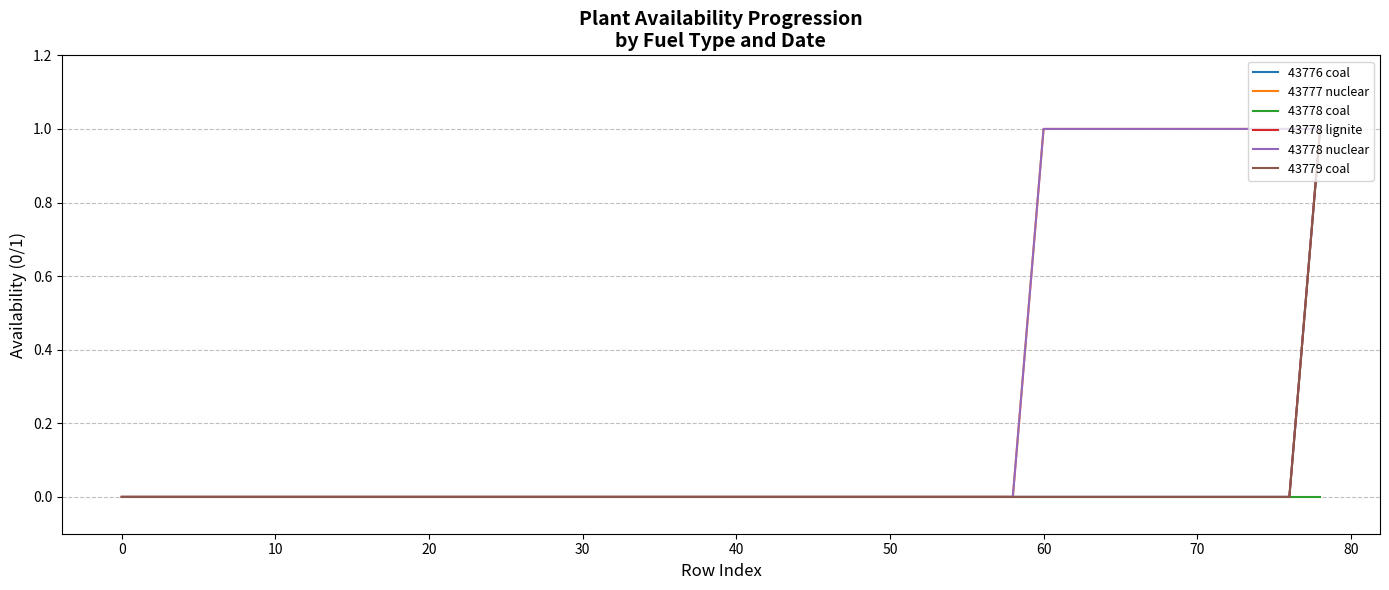

Reading left to right, transcribe all the data shown in this chart.

43776 coal: 0	0	0	0	0	0	0	0	0	0	0	0	0	0	0	0	0	0	0	0	0	0	0	0	0	0	0	0	0	0	0	0	0	0	0	0	0	0	0	1
43777 nuclear: 0	0	0	0	0	0	0	0	0	0	0	0	0	0	0	0	0	0	0	0	0	0	0	0	0	0	0	0	0	0	1	1	1	1	1	1	1	1	1	1
43778 coal: 0	0	0	0	0	0	0	0	0	0	0	0	0	0	0	0	0	0	0	0	0	0	0	0	0	0	0	0	0	0	0	0	0	0	0	0	0	0	0	0
43778 lignite: 0	0	0	0	0	0	0	0	0	0	0	0	0	0	0	0	0	0	0	0	0	0	0	0	0	0	0	0	0	0	0	0	0	0	0	0	0	0	0	1
43778 nuclear: 0	0	0	0	0	0	0	0	0	0	0	0	0	0	0	0	0	0	0	0	0	0	0	0	0	0	0	0	0	0	1	1	1	1	1	1	1	1	1	1
43779 coal: 0	0	0	0	0	0	0	0	0	0	0	0	0	0	0	0	0	0	0	0	0	0	0	0	0	0	0	0	0	0	0	0	0	0	0	0	0	0	0	1